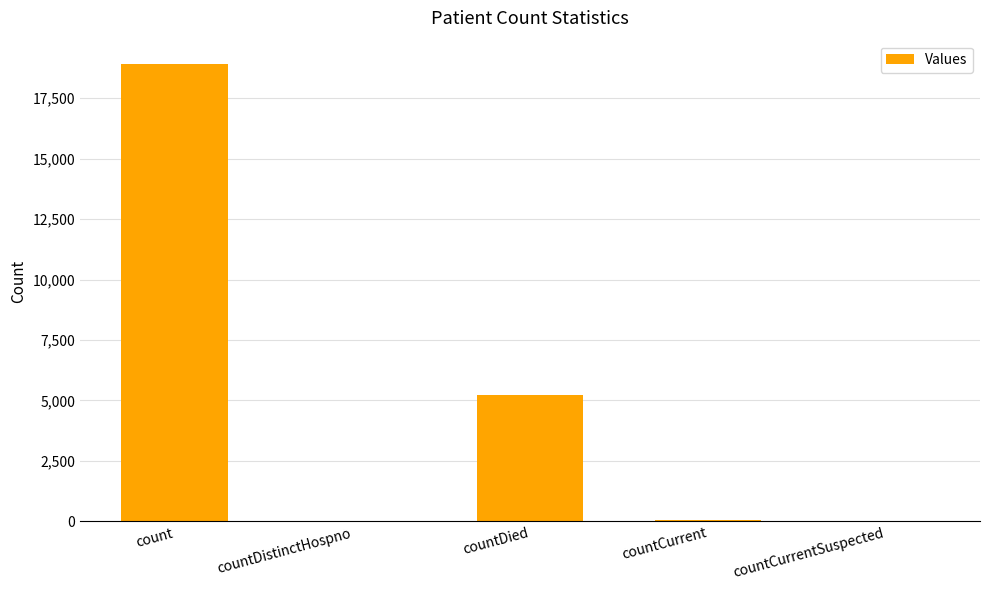

Between countCurrentSuspected and count, which is larger?

count